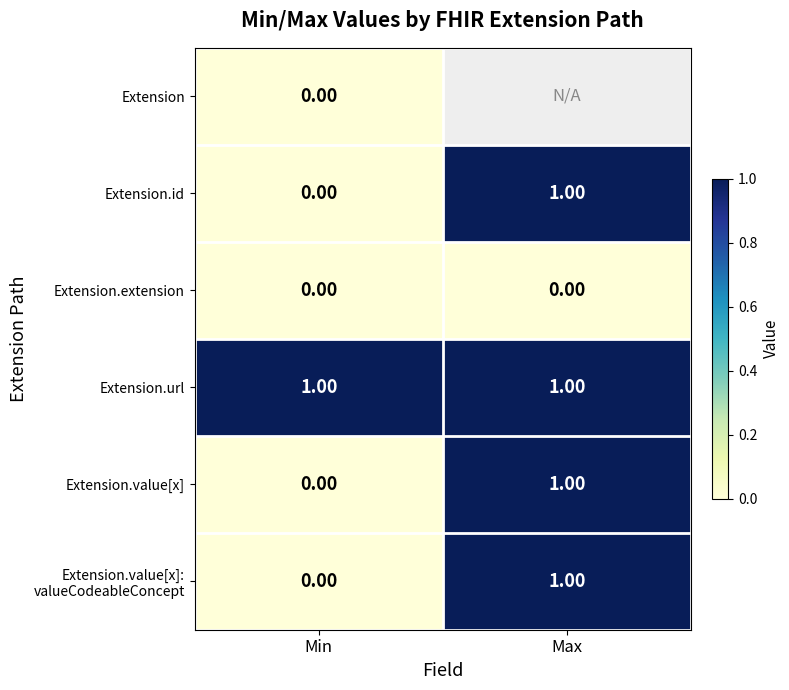

True or false: Extension.id has a value of -0.3 at Min.

False